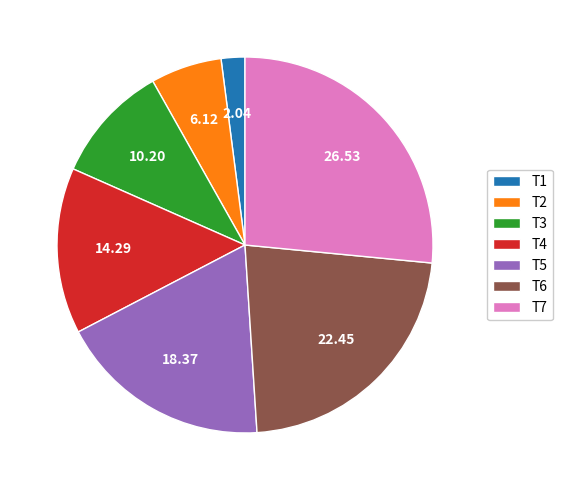

Is it true that T6 is 8% of the pie?

False